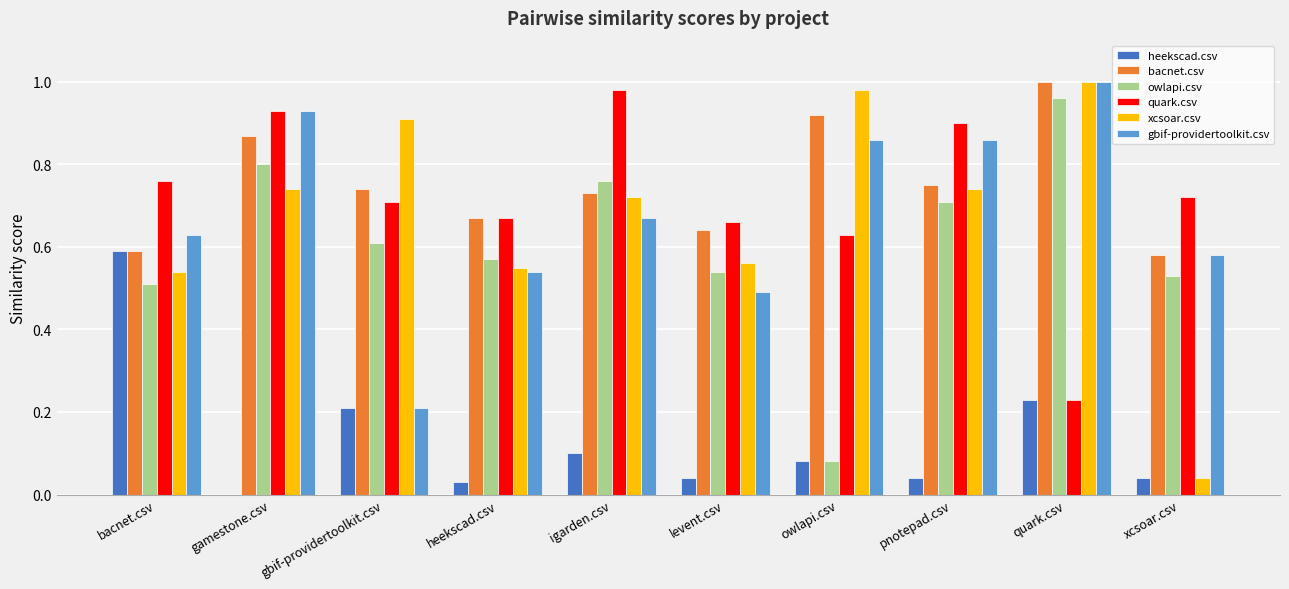

Which category has the highest value in the bacnet.csv series?

quark.csv